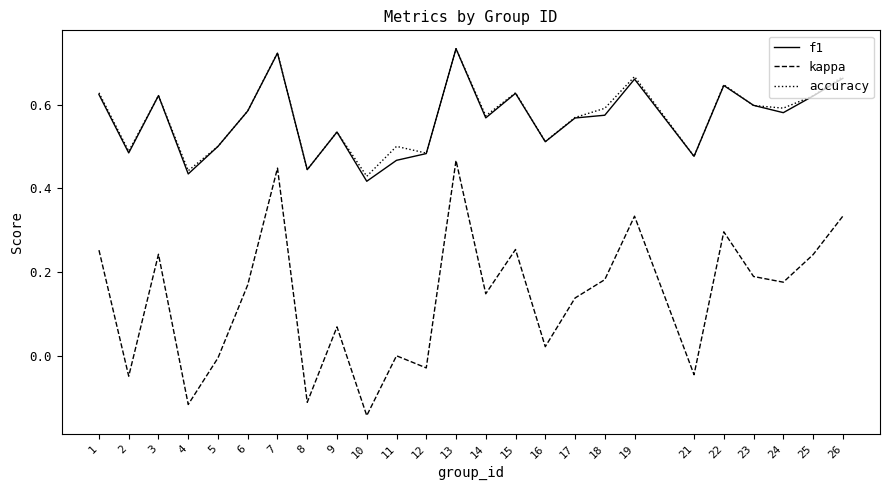

True or false: accuracy has a value of 0.6 at 18.

True